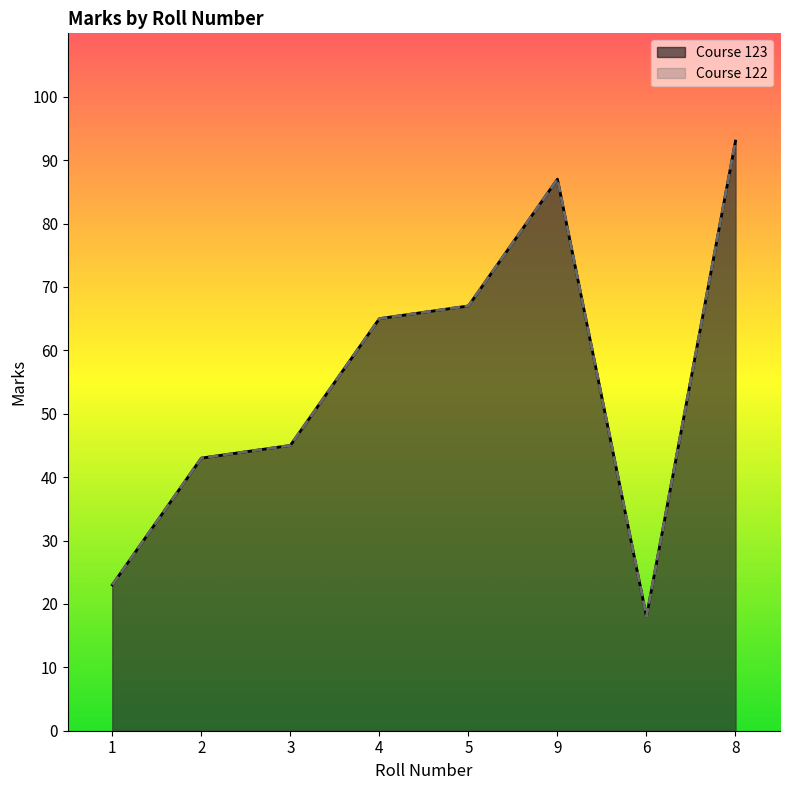

Which category has the highest value across all series?

8